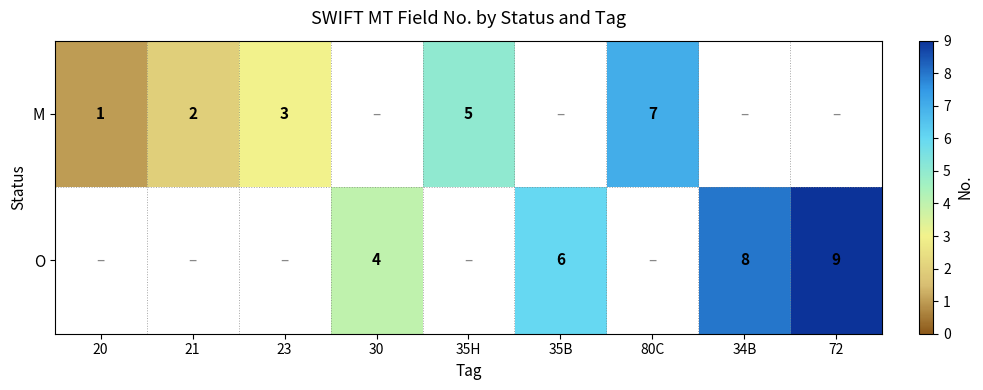

Is the value of M at 21 greater than the value of O at 35B?

No